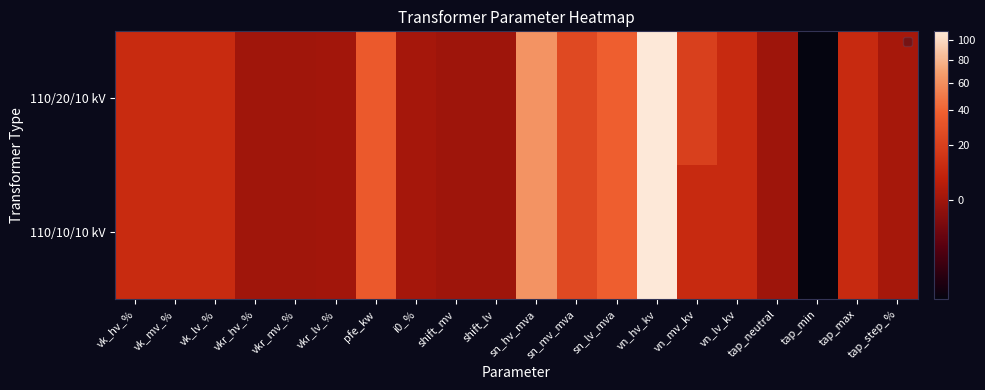

Reading right to left, what are all the values shown in this chart?

110/20/10 kV: tap_step_%=1.2	tap_max=10.0	tap_min=-10.0	tap_neutral=0.0	vn_lv_kv=10.0	vn_mv_kv=20.0	vn_hv_kv=110.0	sn_lv_mva=38.0	sn_mv_mva=25.0	sn_hv_mva=63.0	shift_lv=0.0	shift_mv=0.0	i0_%=0.9	pfe_kw=35.0	vkr_lv_%=0.3	vkr_mv_%=0.3	vkr_hv_%=0.3	vk_lv_%=10.4	vk_mv_%=10.4	vk_hv_%=10.4
110/10/10 kV: tap_step_%=1.2	tap_max=10.0	tap_min=-10.0	tap_neutral=0.0	vn_lv_kv=10.0	vn_mv_kv=10.0	vn_hv_kv=110.0	sn_lv_mva=38.0	sn_mv_mva=25.0	sn_hv_mva=63.0	shift_lv=0.0	shift_mv=0.0	i0_%=0.9	pfe_kw=35.0	vkr_lv_%=0.3	vkr_mv_%=0.3	vkr_hv_%=0.3	vk_lv_%=10.4	vk_mv_%=10.4	vk_hv_%=10.4